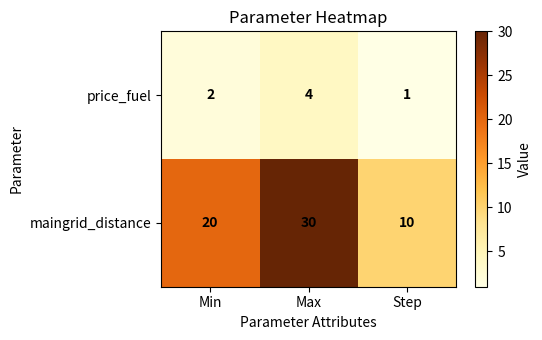

List the labels in order of price_fuel value, largest first.

Max, Min, Step